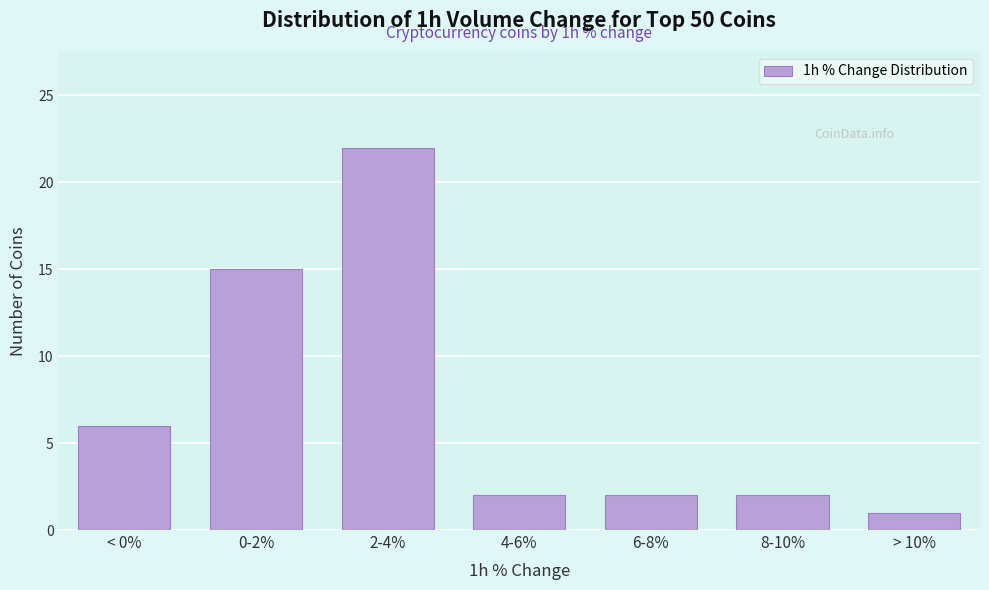

Reading right to left, transcribe all the data shown in this chart.

1	2	2	2	22	15	6